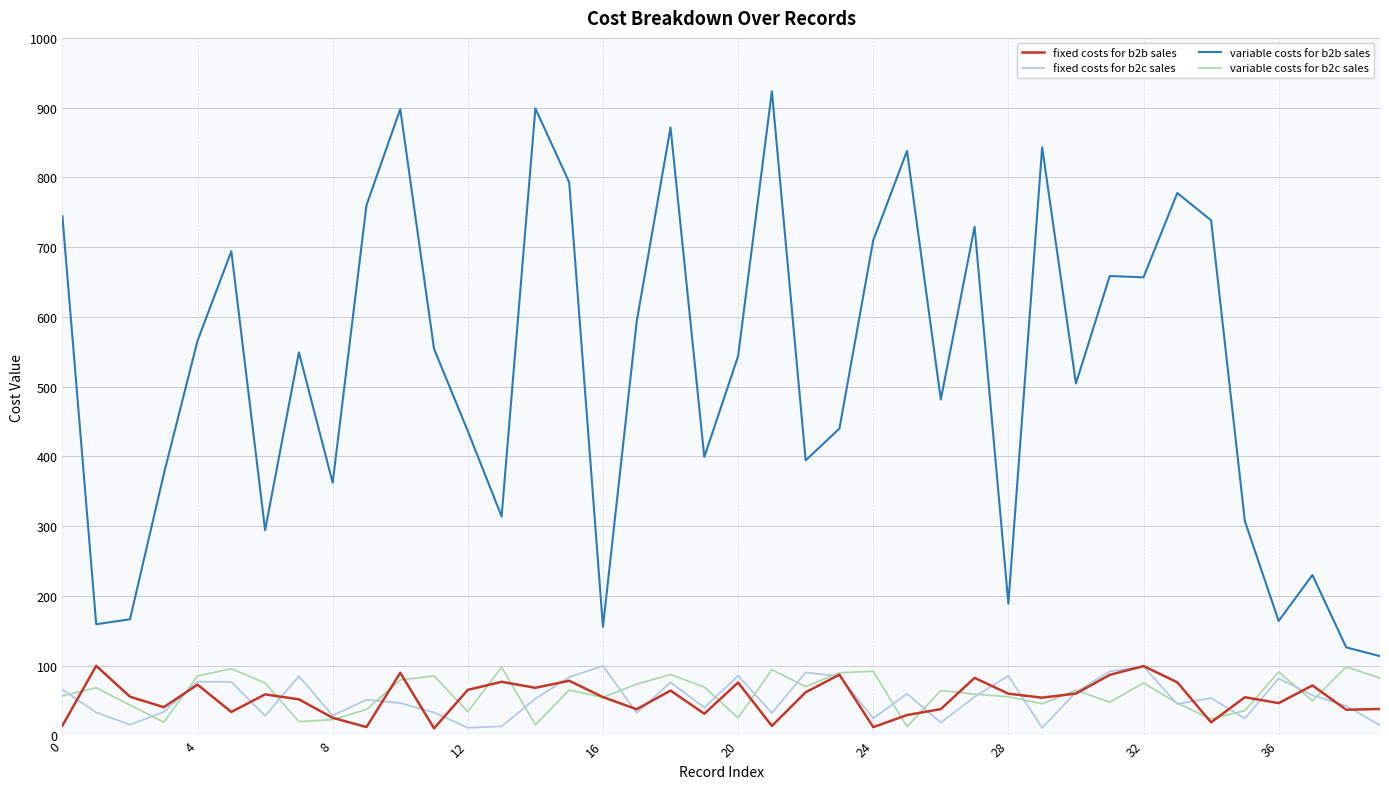

True or false: fixed costs for b2b sales and variable costs for b2b sales cross at least once.

False